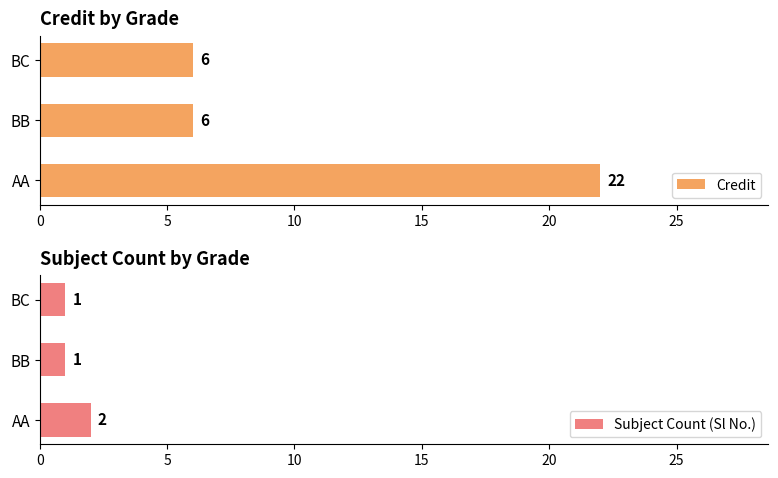

How many bars are there in each group?

2